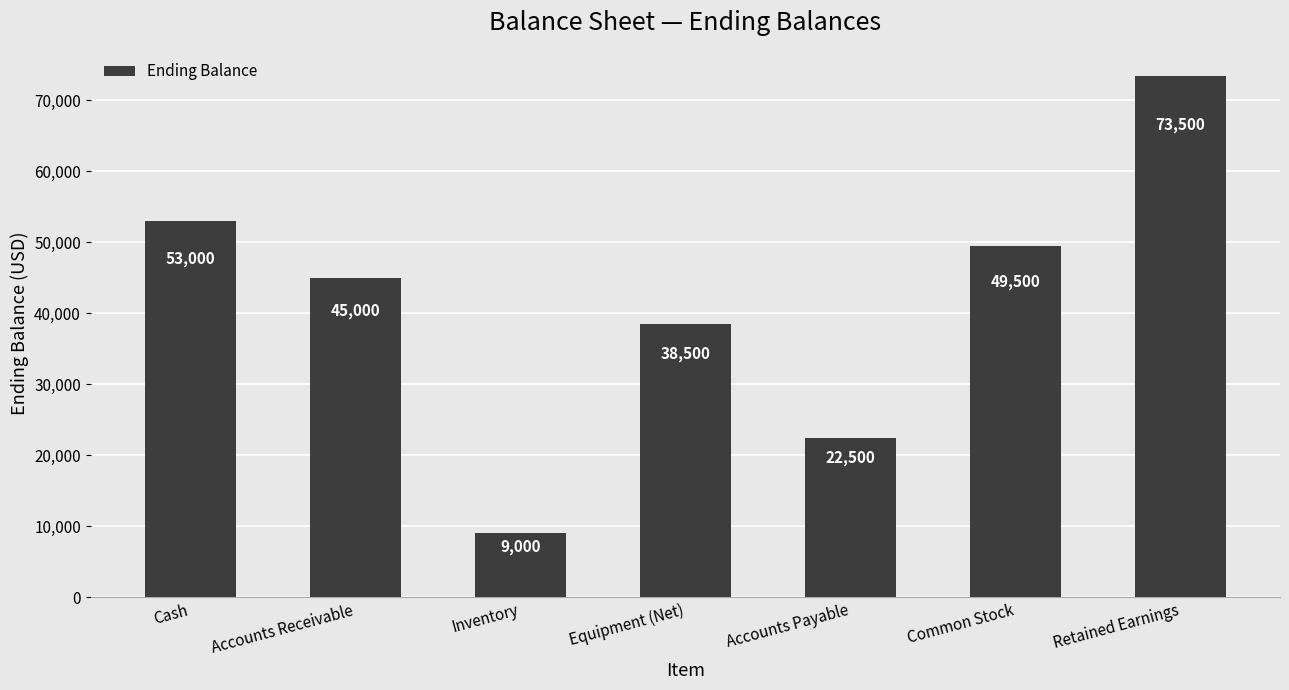

At which label is the value closest to 41250?

Equipment (Net)